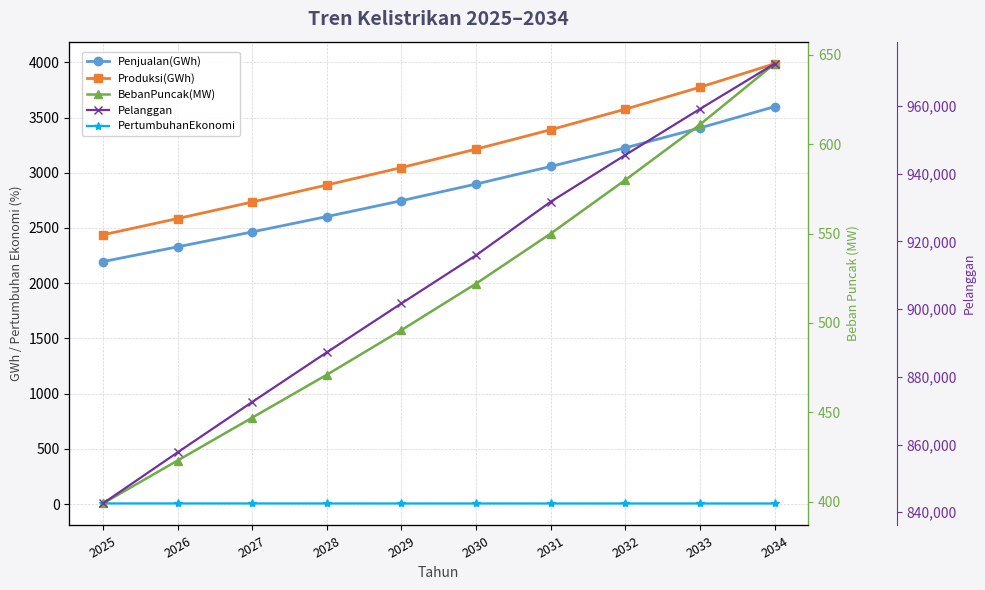

Rank the categories by PertumbuhanEkonomi value from highest to lowest.

2025, 2026, 2027, 2028, 2029, 2030, 2031, 2032, 2033, 2034